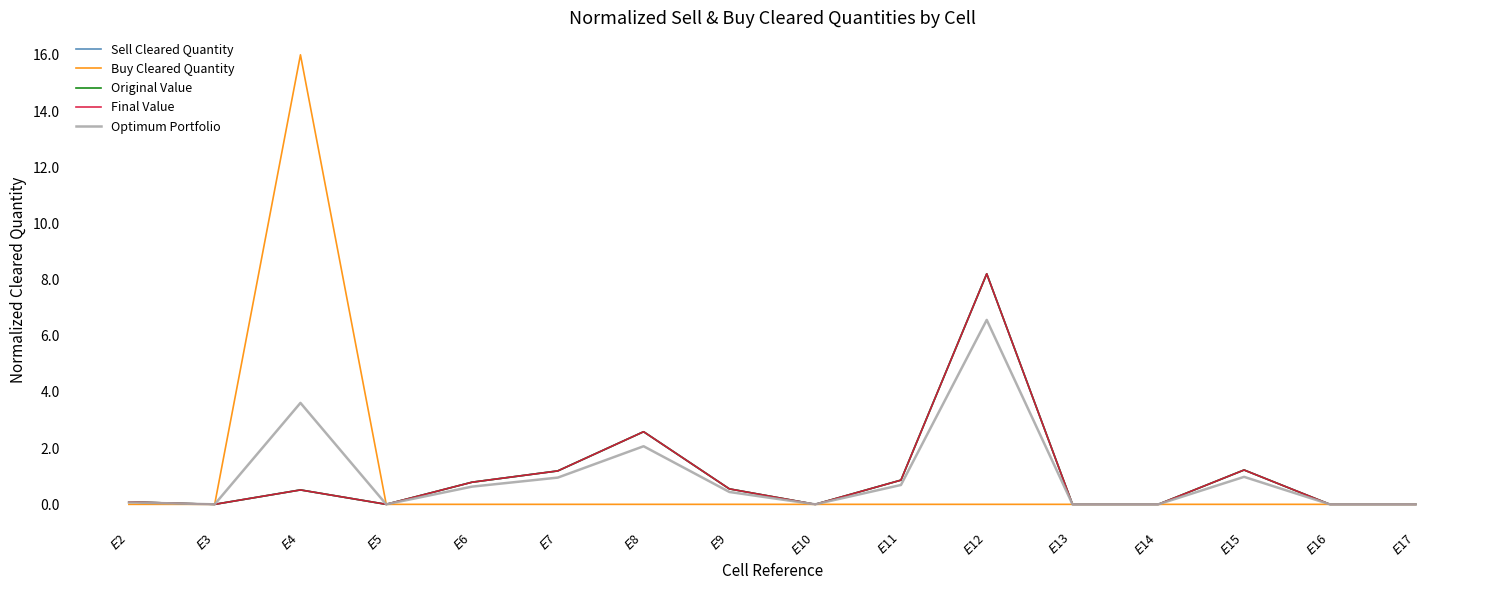

True or false: Original Value has more than 2 points higher than both neighbors.

True